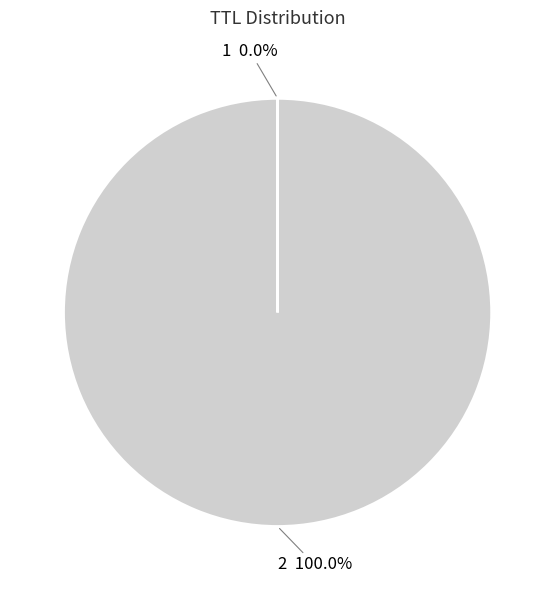

Is there a majority slice in this chart?

Yes